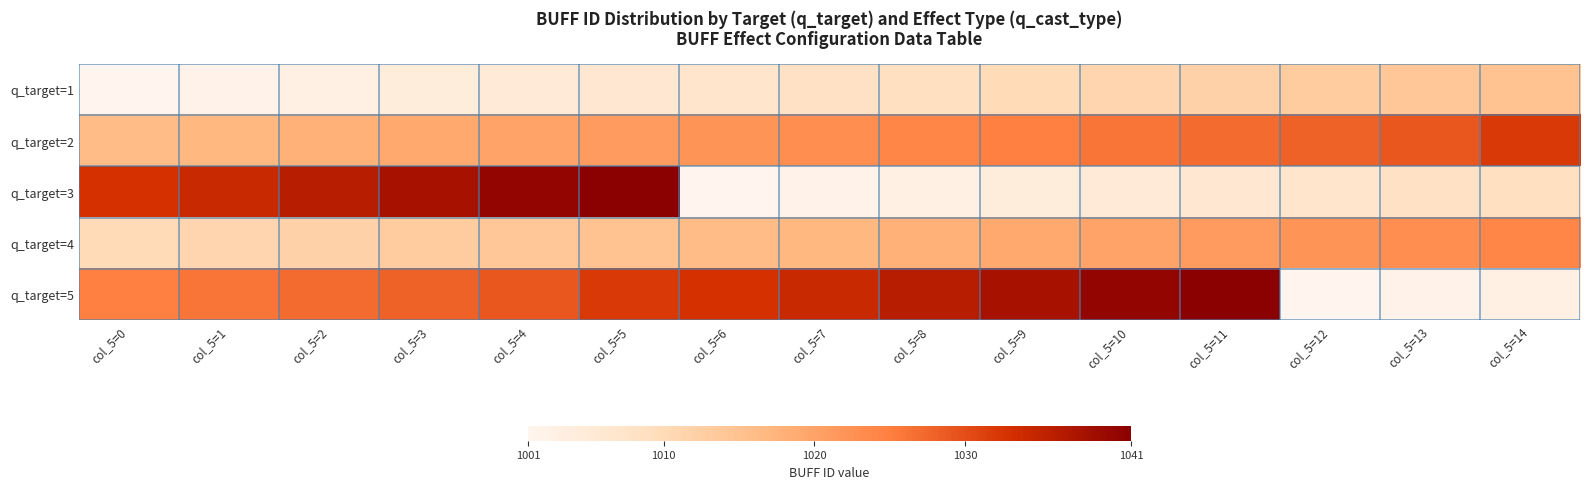

List the series in order of their peak value, highest first.

q_target=3, q_target=5, q_target=2, q_target=4, q_target=1